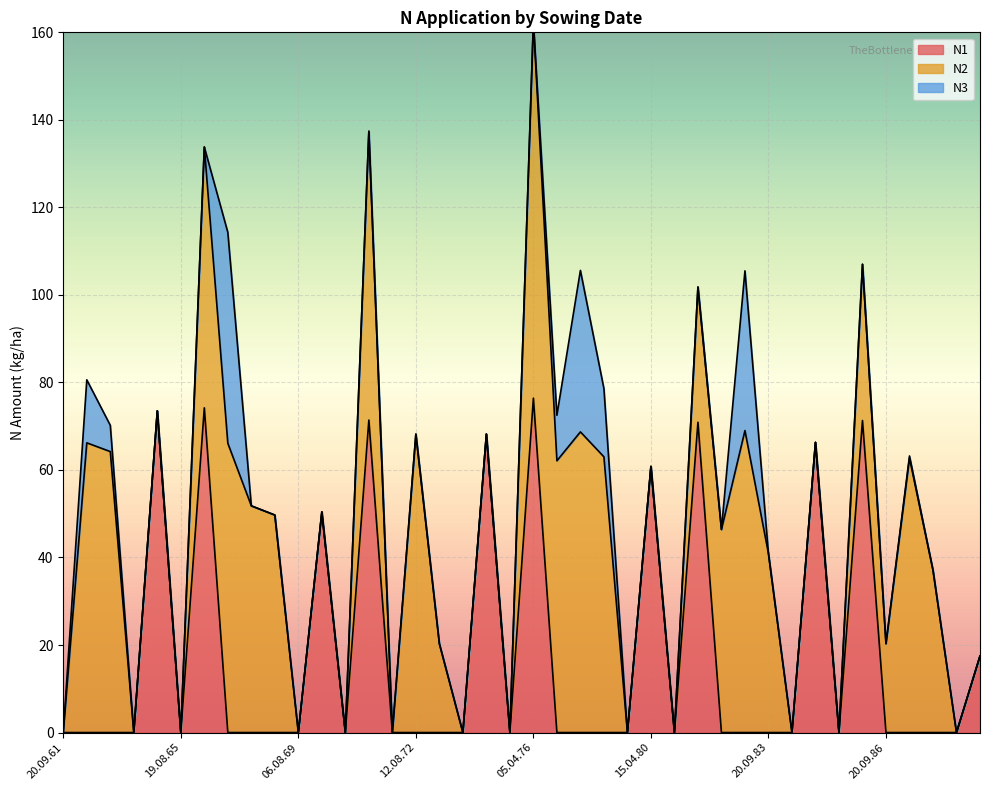

In N1, how many points are higher than both neighbors (excluding endpoints)?

10